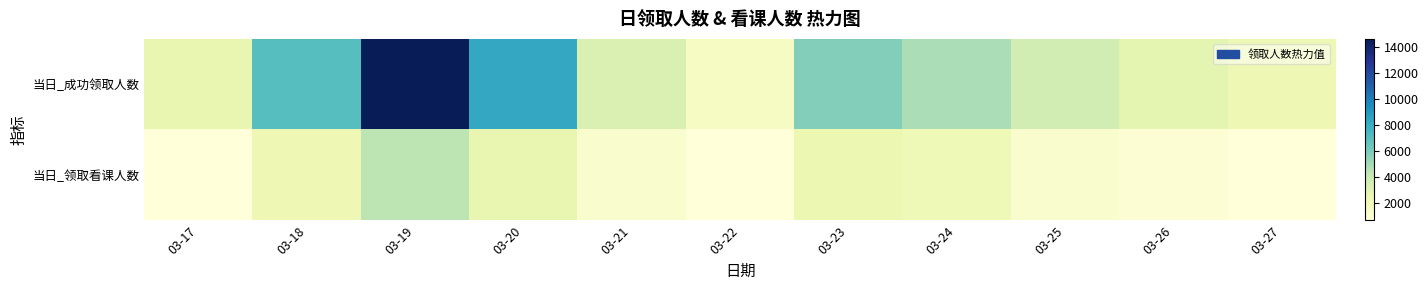

What is the greatest value displayed?

14589